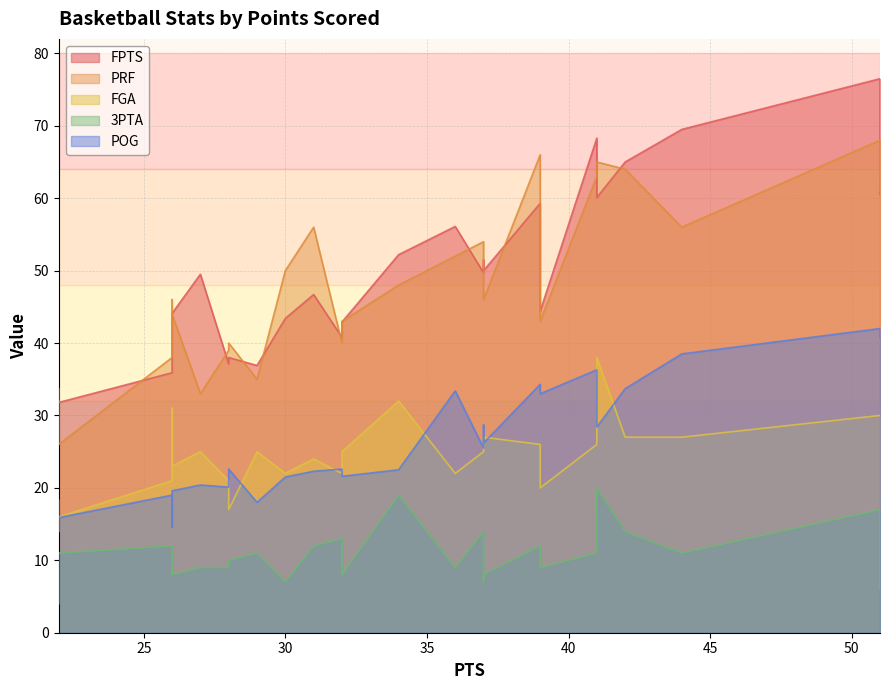

Is it true that PRF equals 22.1 at 29?

False